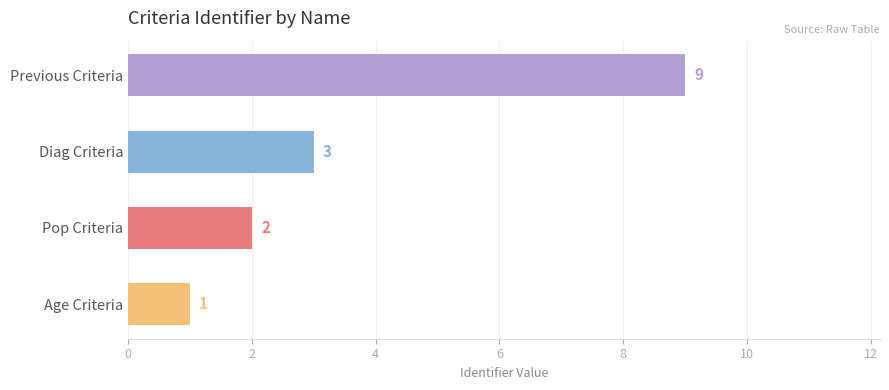

What is the smallest value displayed?

1